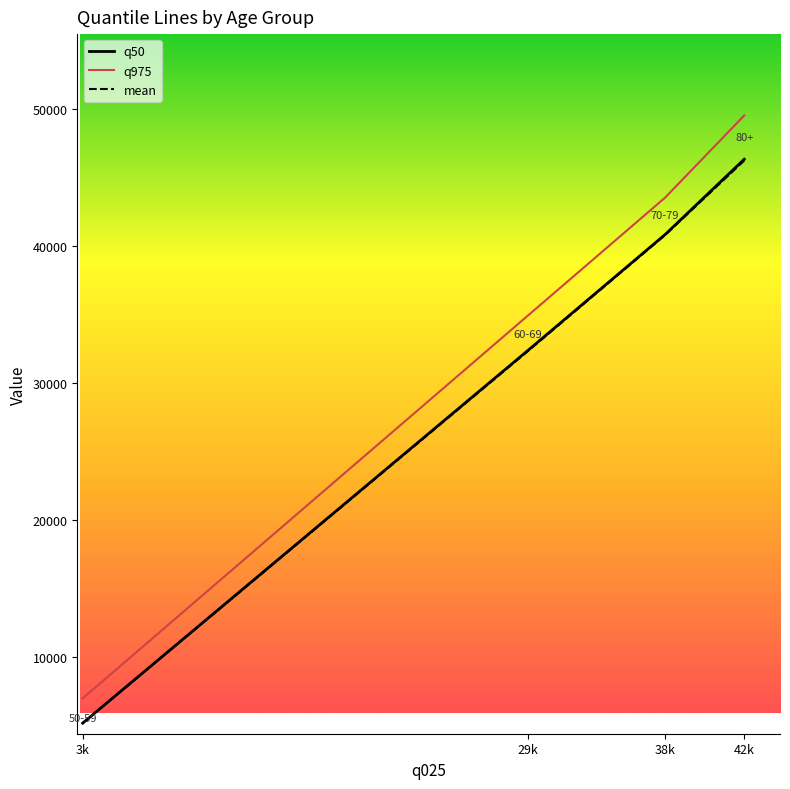

Where is q975 nearest to the value 28244?

29k